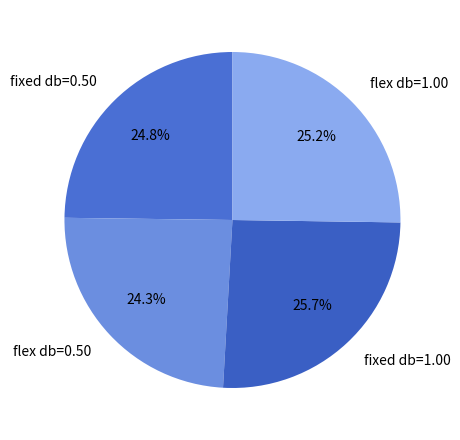

Is there any slice that represents more than half of the pie?

No